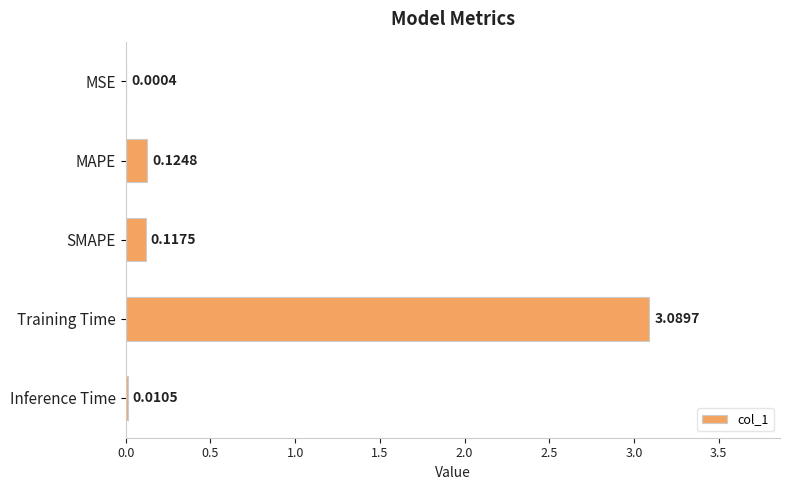

Does the chart contain stacked bars?

No